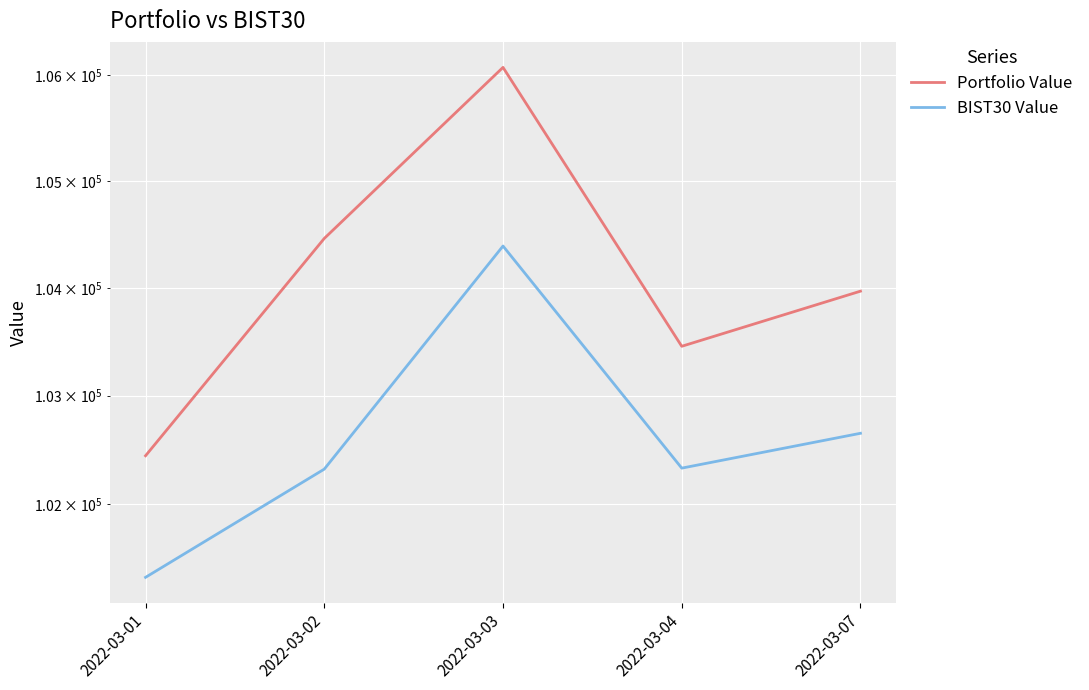

Where does the Portfolio Value series first go above 103969?

2022-03-02